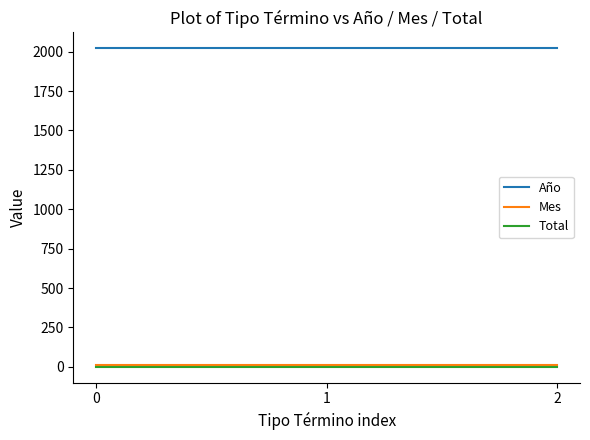

Is this an area chart (filled region under the line)?

No